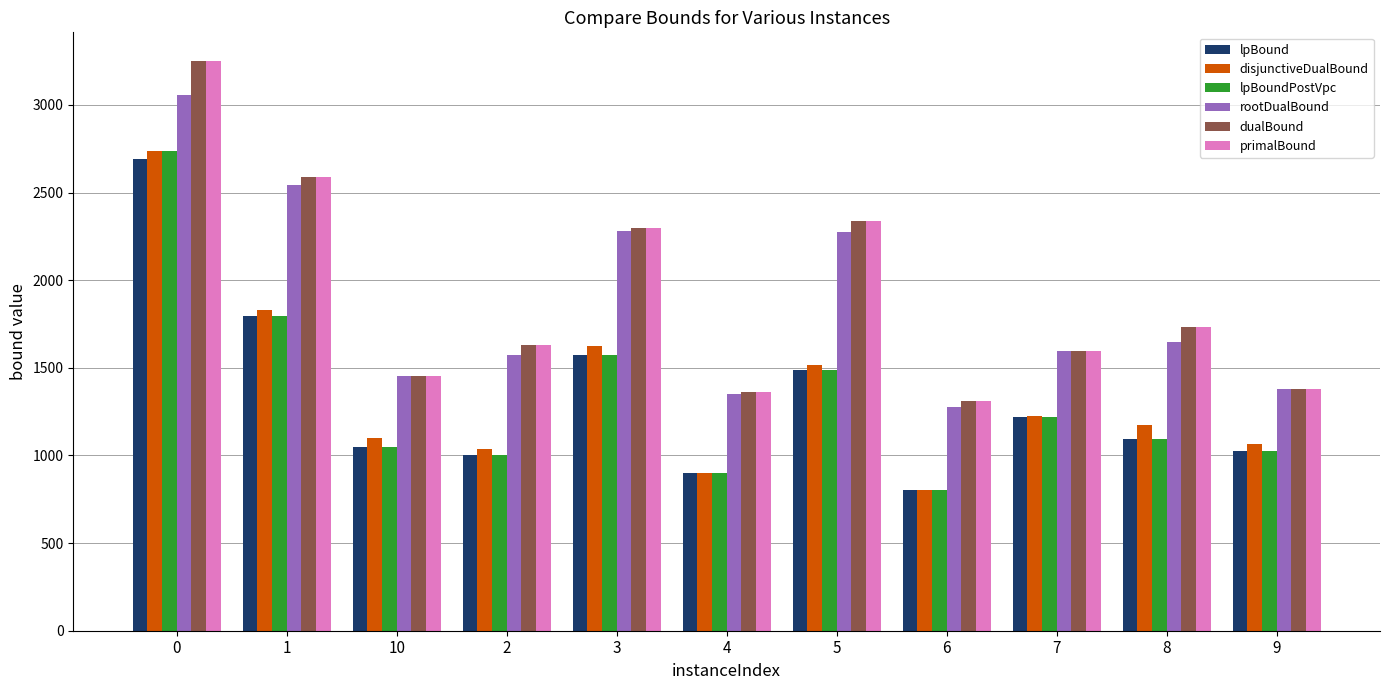

True or false: disjunctiveDualBound has a value of 1830.1 at 1.

True